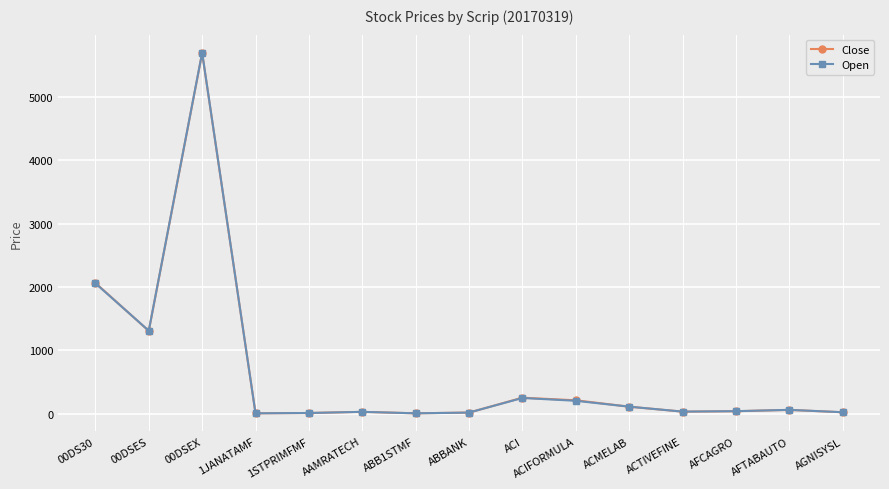

Where is the first local maximum for Close?

00DSEX